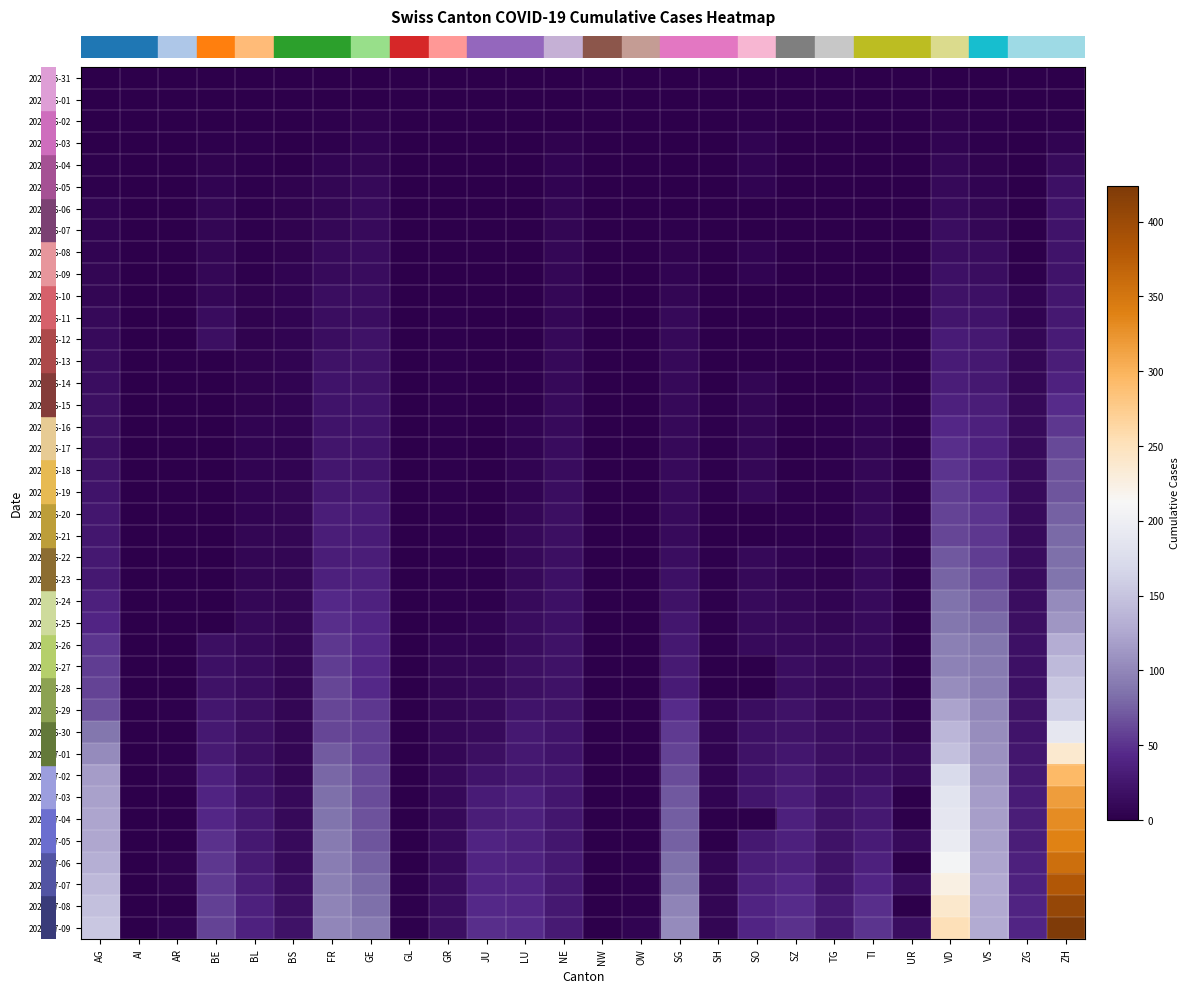

Count the number of data series in this chart.

40